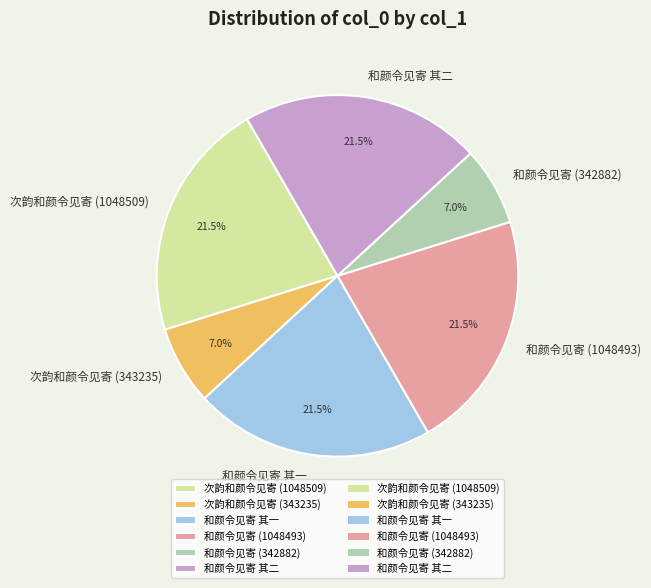

To the nearest percent, what is the difference between the 和颜令见寄 (1048493) and 和颜令见寄 (342882) slice percentages?

14%